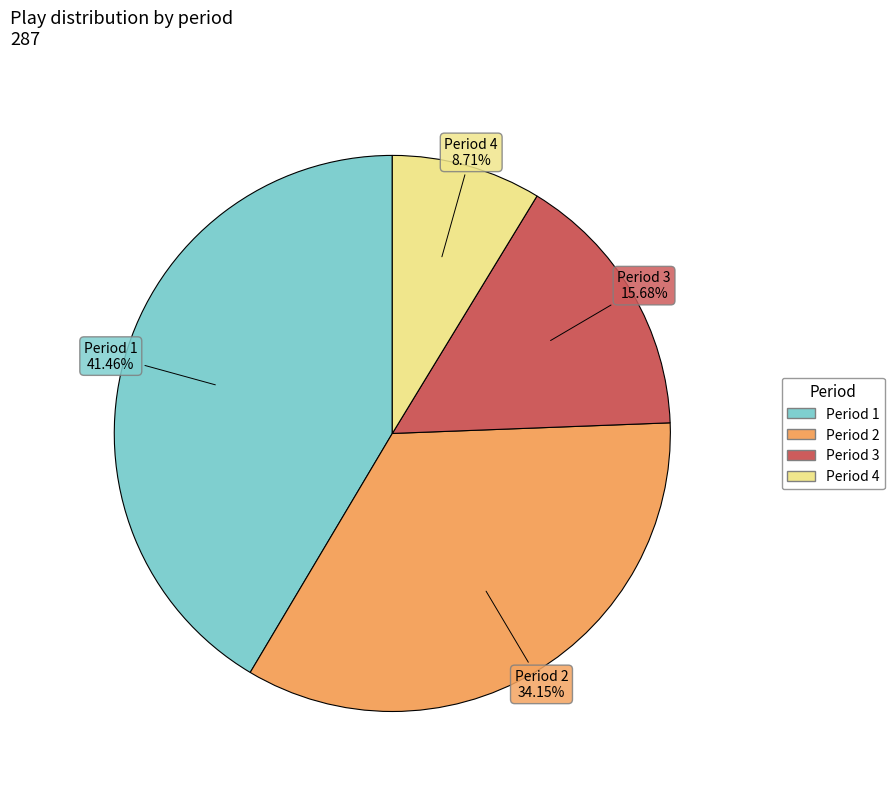

To the nearest percent, what portion does Period 2 represent?

34%